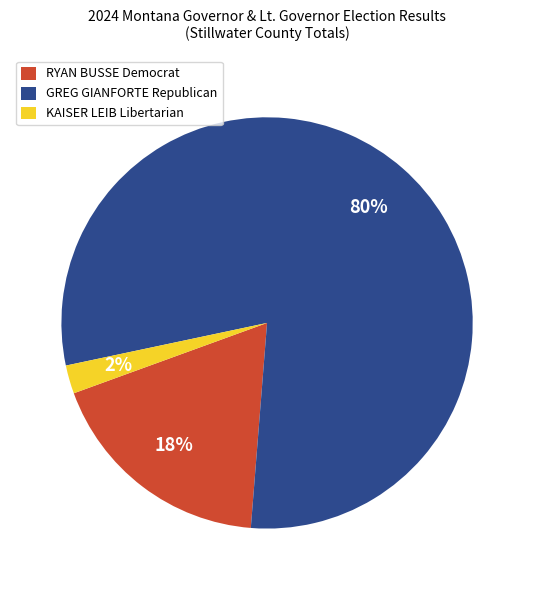

To the nearest percent, what percentage of the pie is KAISER LEIB Libertarian?

2%